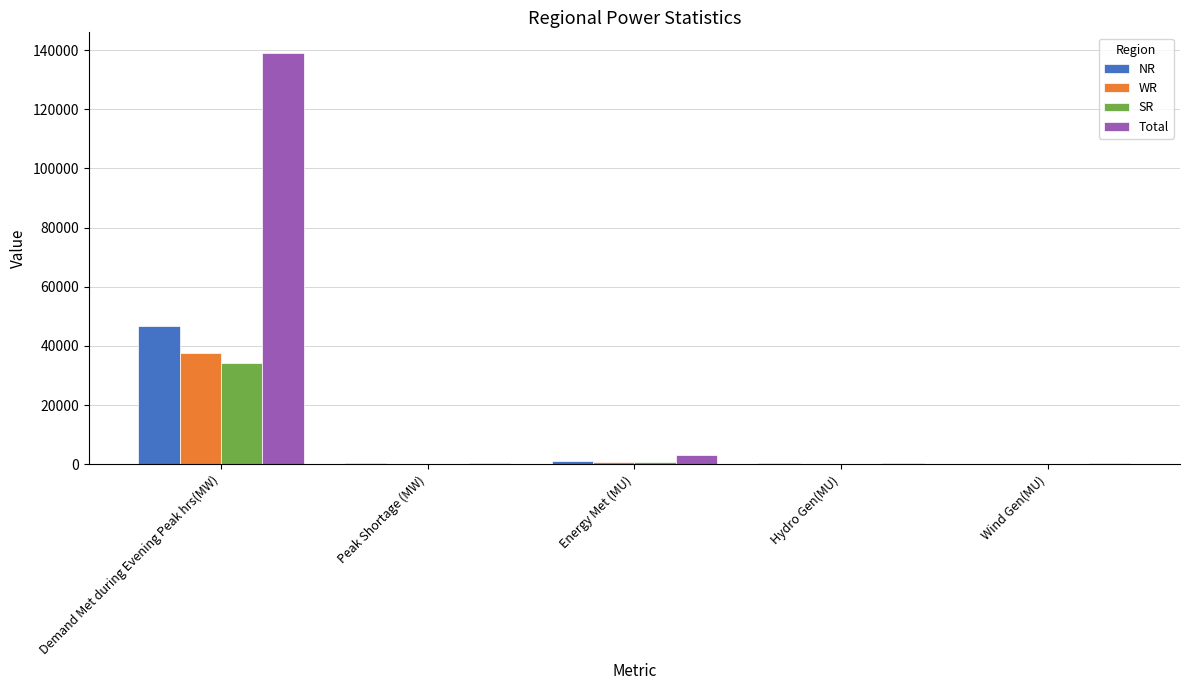

Which category has the highest value across all series?

Demand Met during Evening Peak hrs(MW)